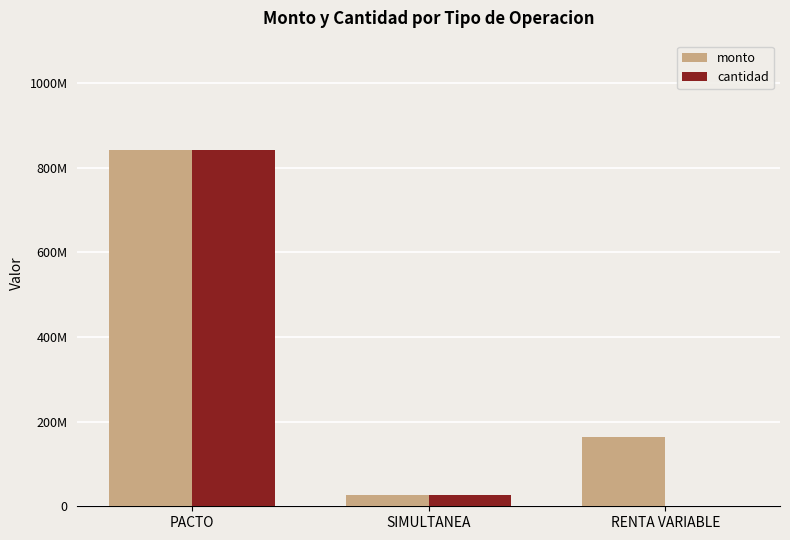

Reading left to right, list all the values displayed in this chart.

monto: PACTO=841000000	SIMULTANEA=26815144	RENTA VARIABLE=163173435
cantidad: PACTO=841114937	SIMULTANEA=26860249	RENTA VARIABLE=9735